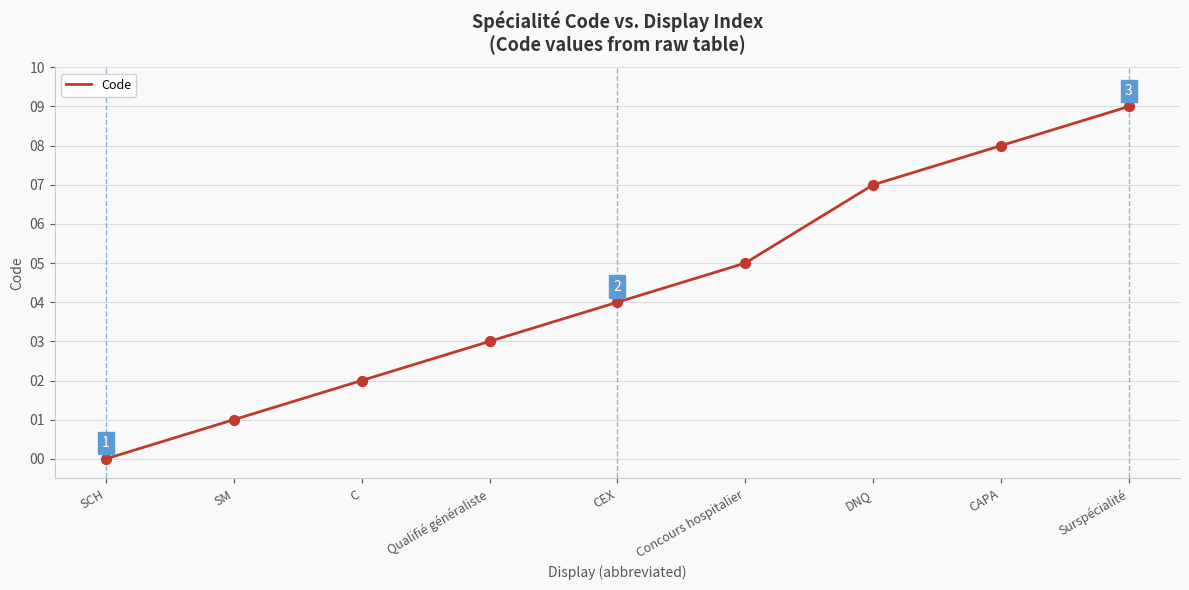

What is the change in value from SM to Qualifié généraliste?

+2